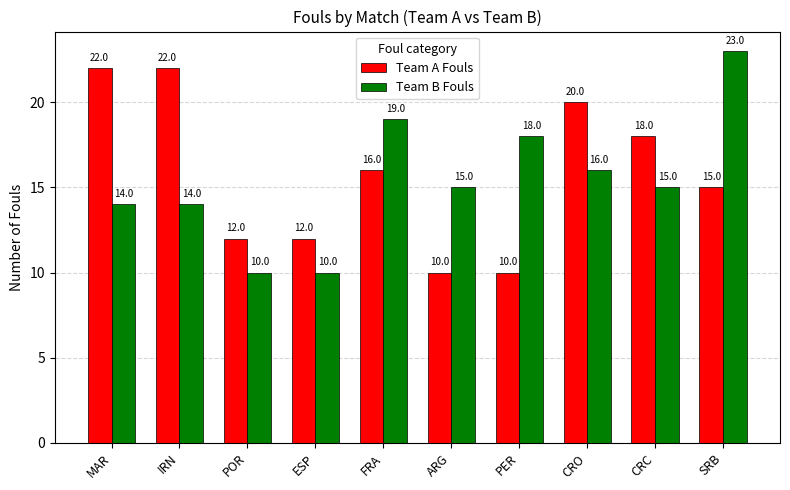

How many data points does each series have?

10